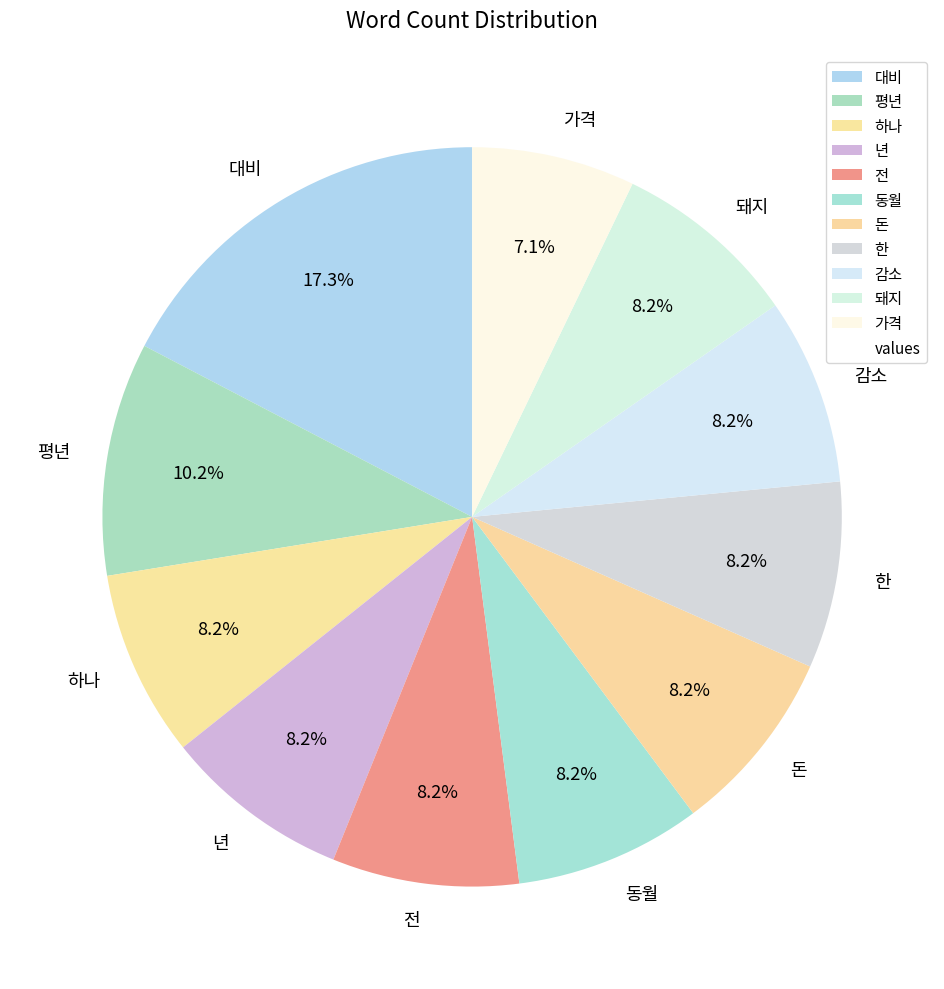

Which slice is the largest?

대비